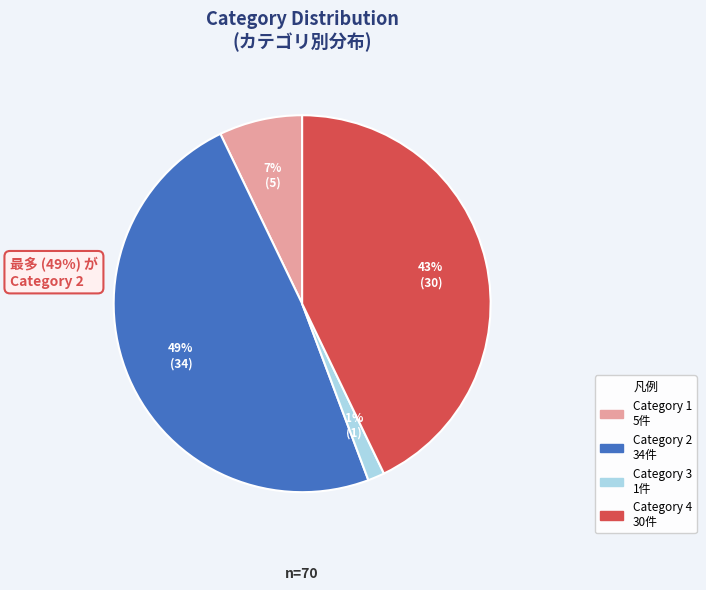

To the nearest percent, what is the average slice percentage?

25%